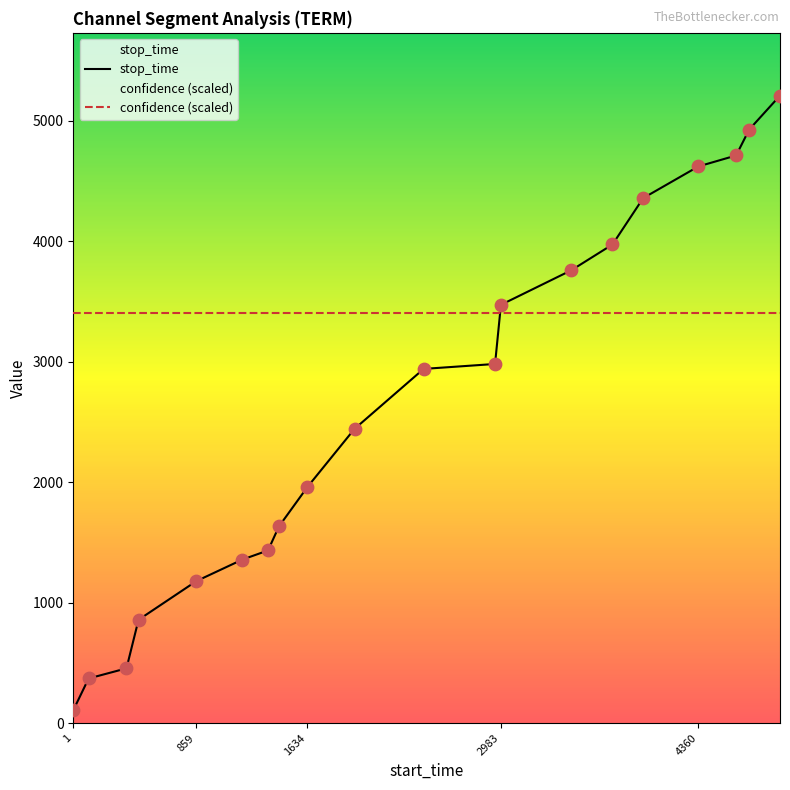

What is the total value across all series at 4360?

8029.8